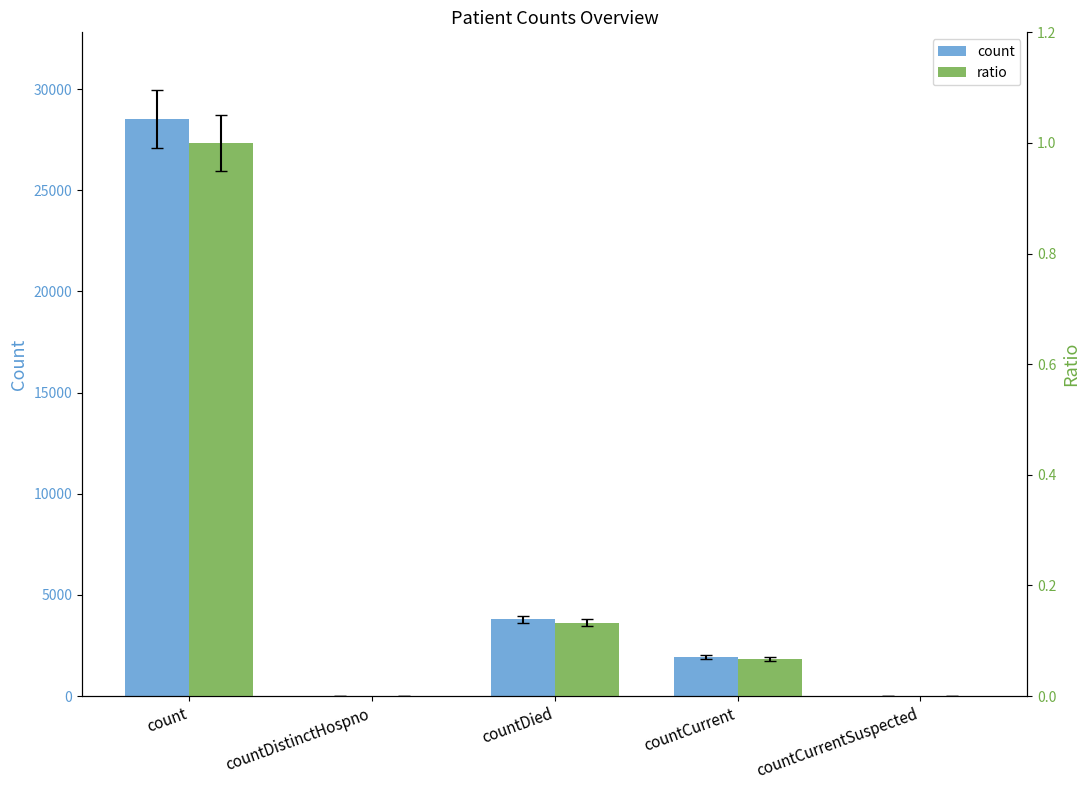

How many bars are there in each group?

2